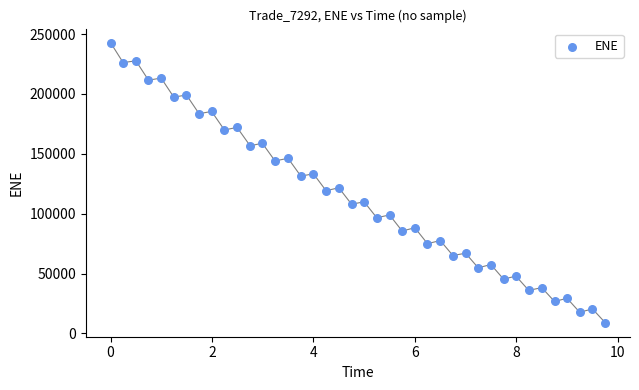

What is the range of X values (max minus min)?

9.8